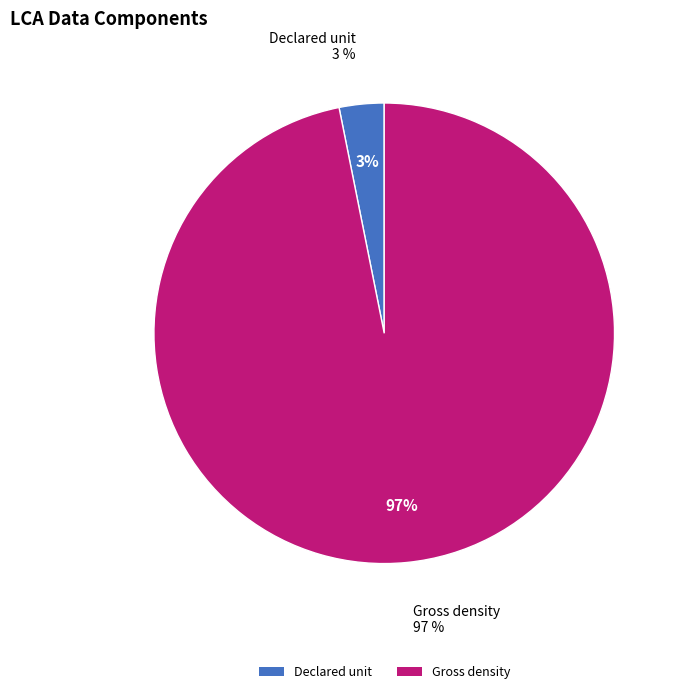

To the nearest percent, what is the combined percentage of Declared unit and Gross density?

100%